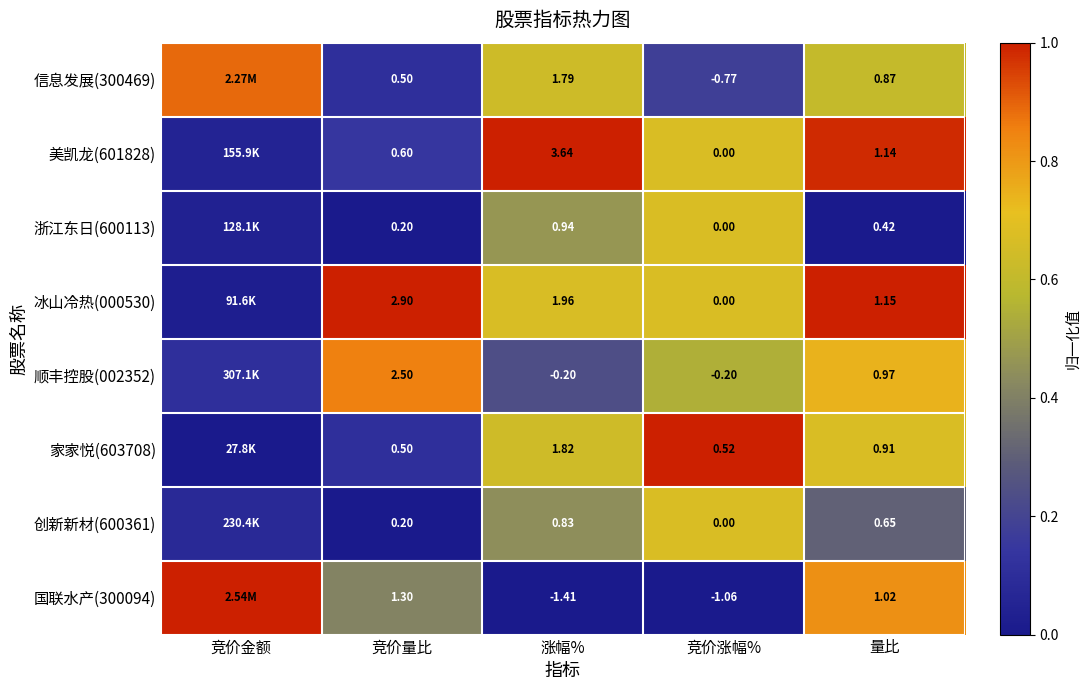

What is the difference between the highest and lowest values at 涨幅%?

1.0